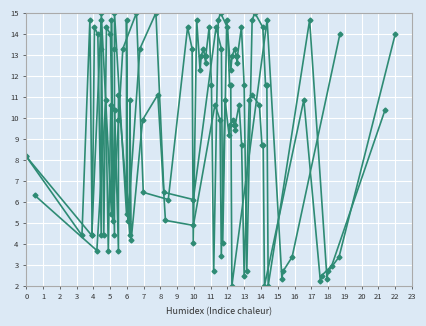

In Y3, how many points are lower than both neighbors (excluding endpoints)?

12